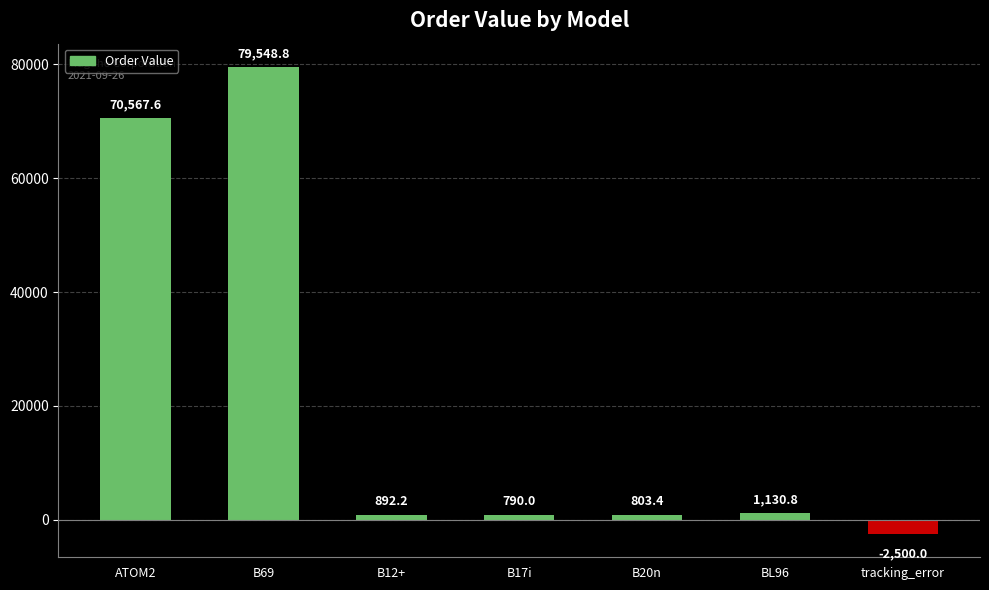

List the labels in order of value, smallest first.

tracking_error, B17i, B20n, B12+, BL96, ATOM2, B69